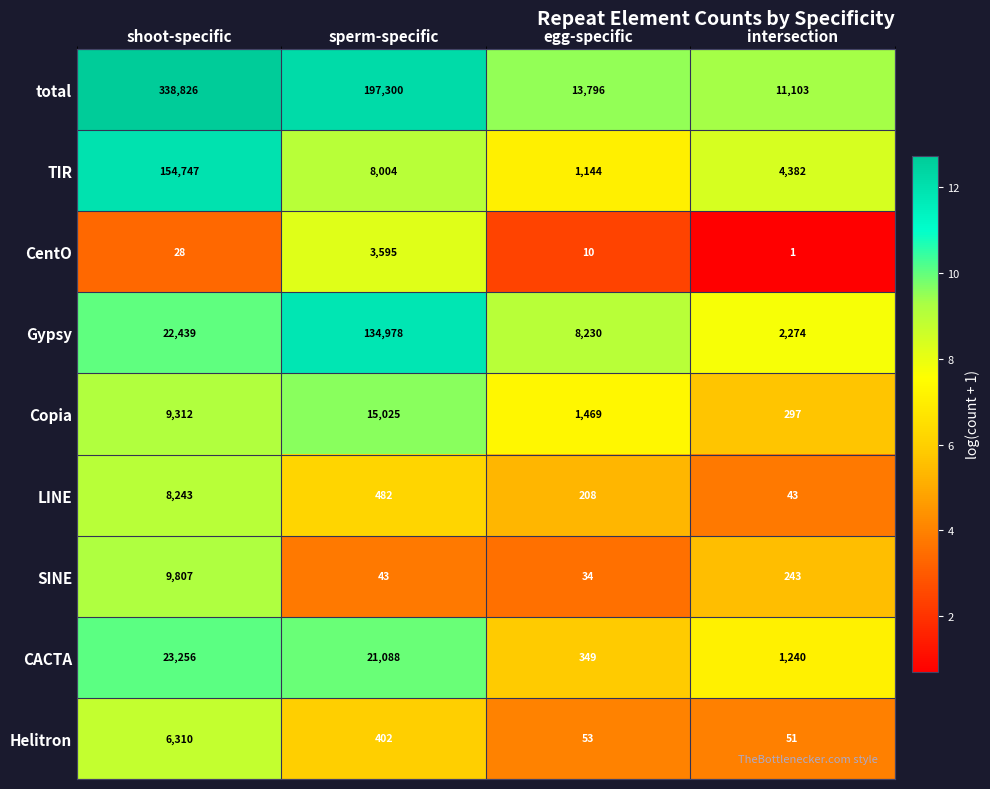

At how many categories does at least one series exceed 7?

4